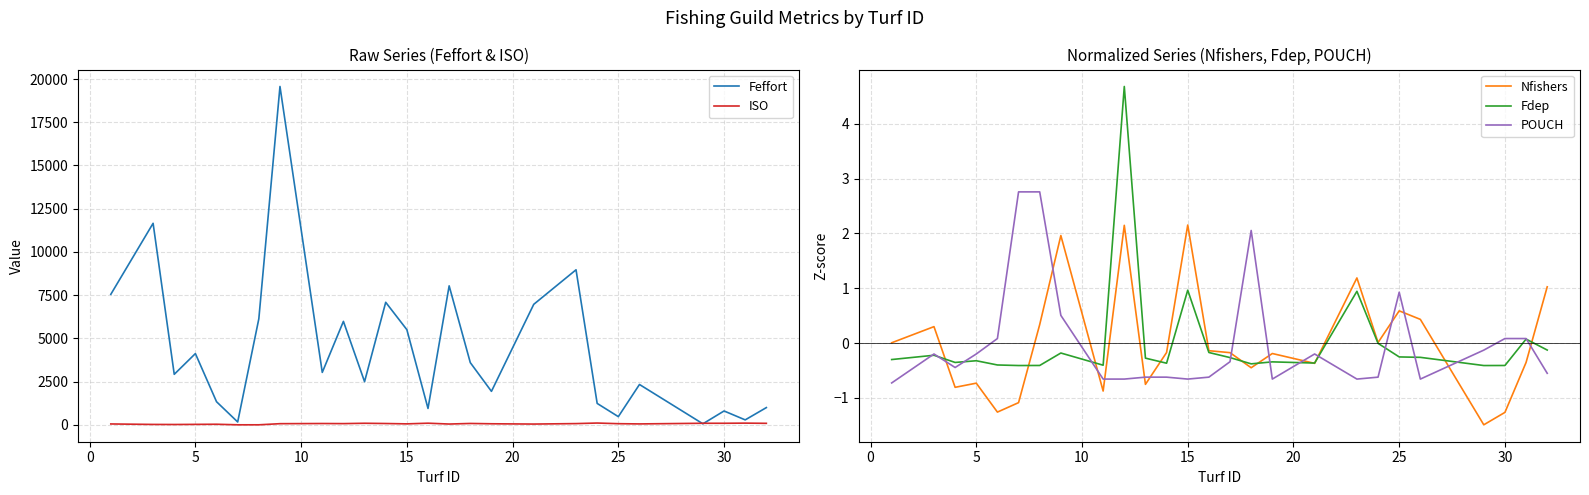

What is the difference between the maximum and minimum values in the Feffort series?

19511.3